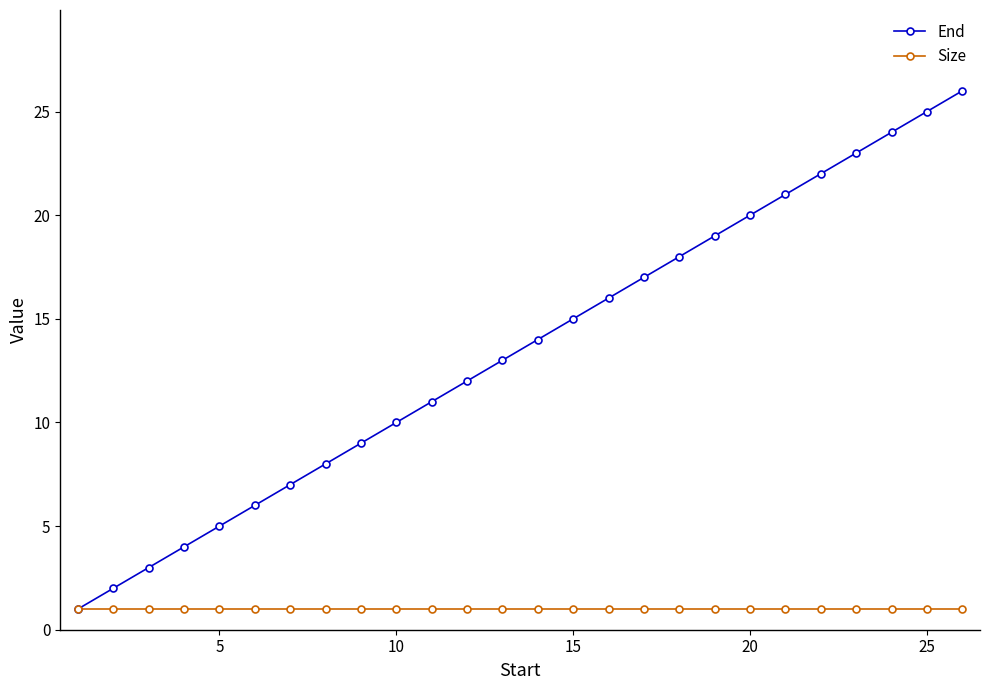

Rank the series by their maximum value, from lowest to highest.

Size, End